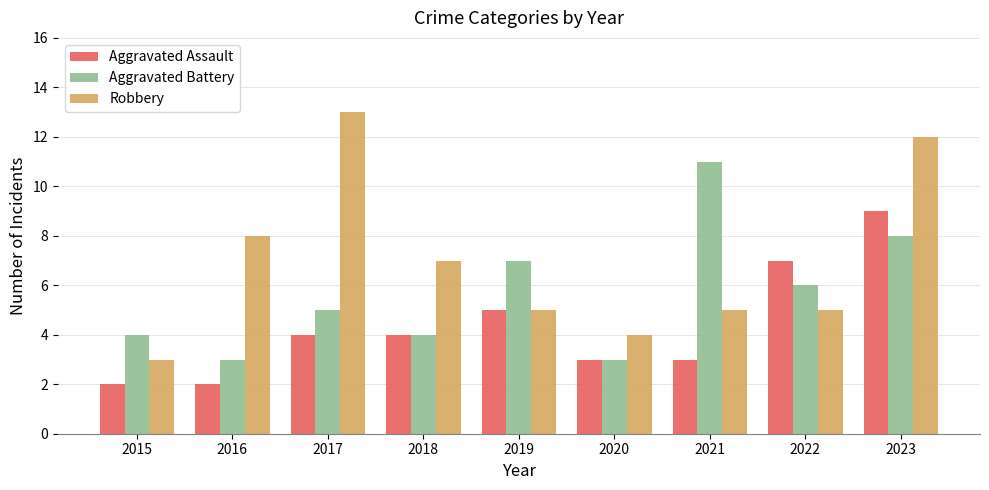

At which label is Aggravated Assault closest to 5?

2019